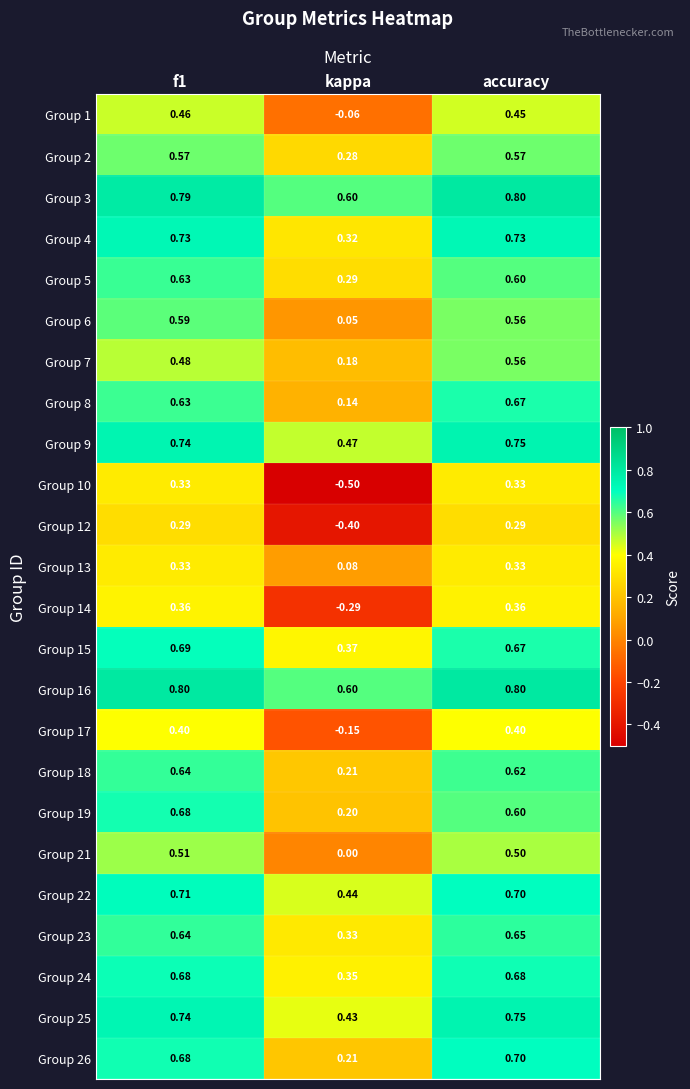

At which label is Group 21 closest to 0?

kappa